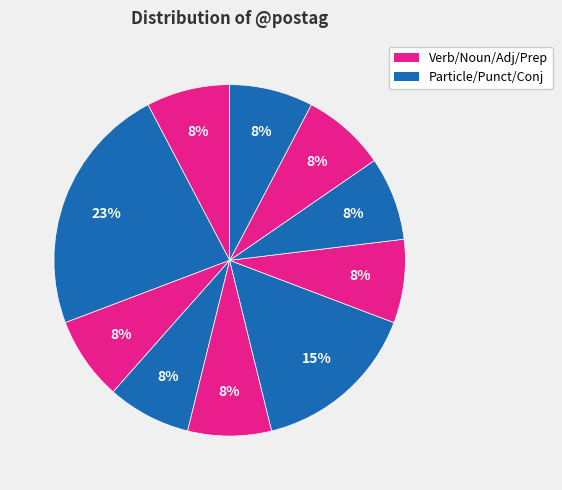

How many segments does this pie chart have?

10